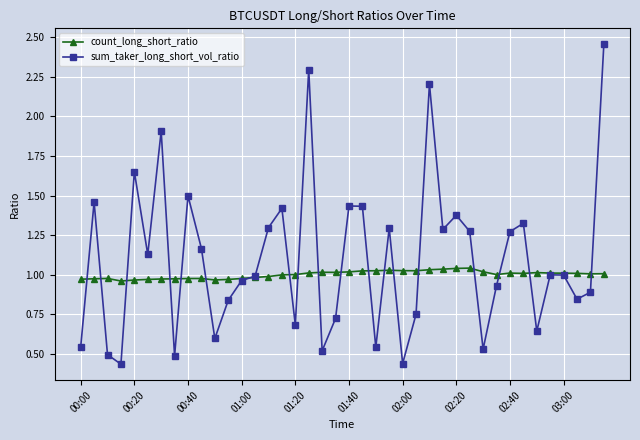

How many data points does each series have?

40